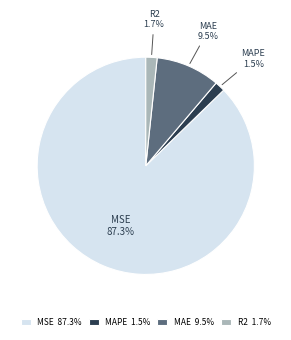

Between MAE 9.5% and MSE 87.3%, which is larger?

MSE 87.3%